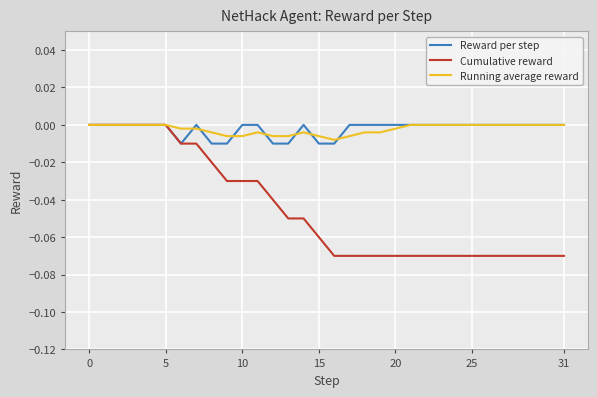

Which series has the largest range (max minus min)?

Cumulative reward